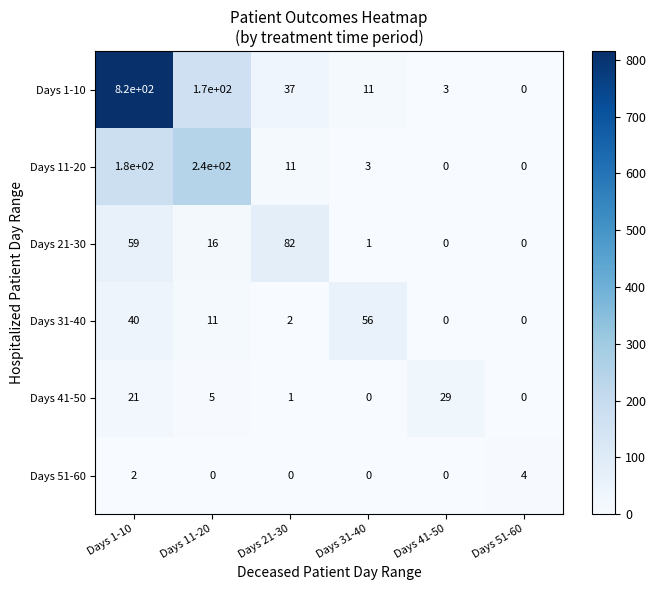

At which label is Days 51-60 closest to 2?

Days 1-10